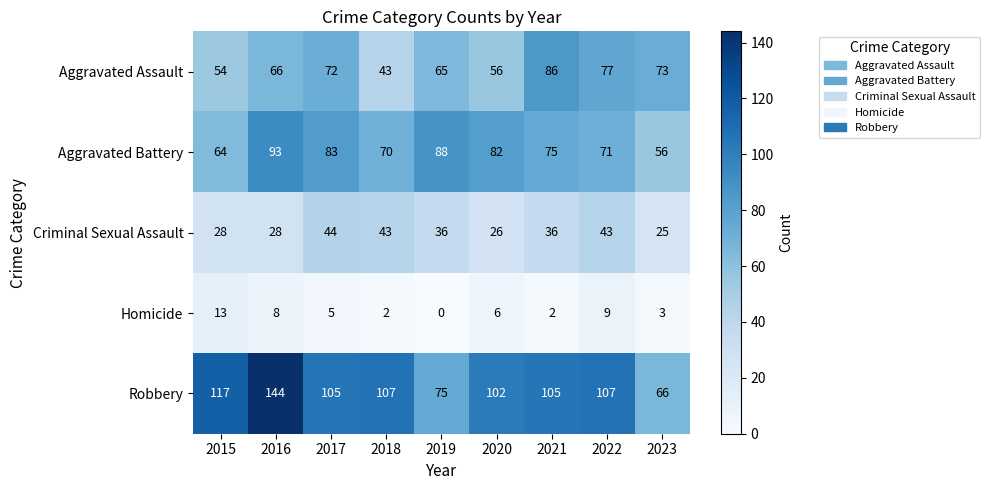

Between 2017 and 2018, which series saw the biggest shift?

Aggravated Assault